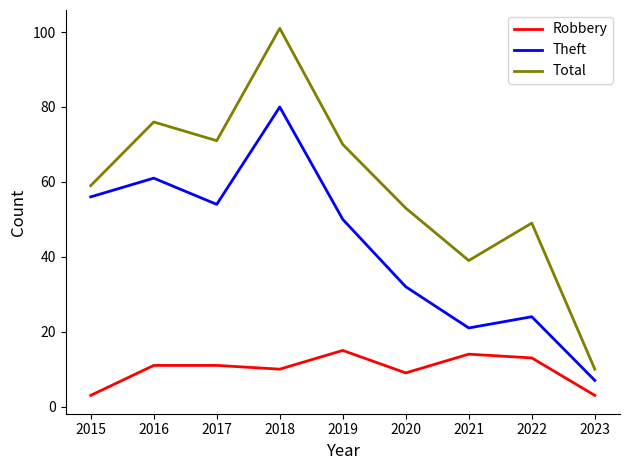

Which series has the widest spread of values?

Total